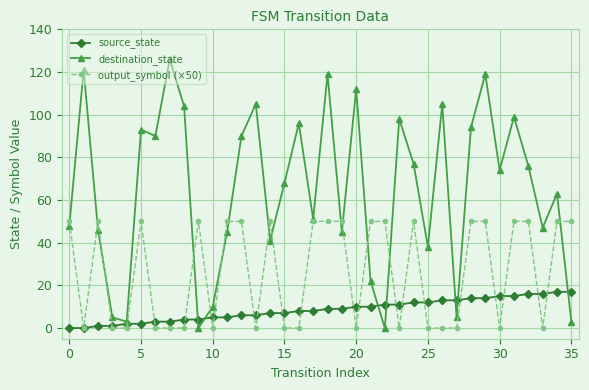

True or false: output_symbol (×50) and destination_state intersect in this chart.

True